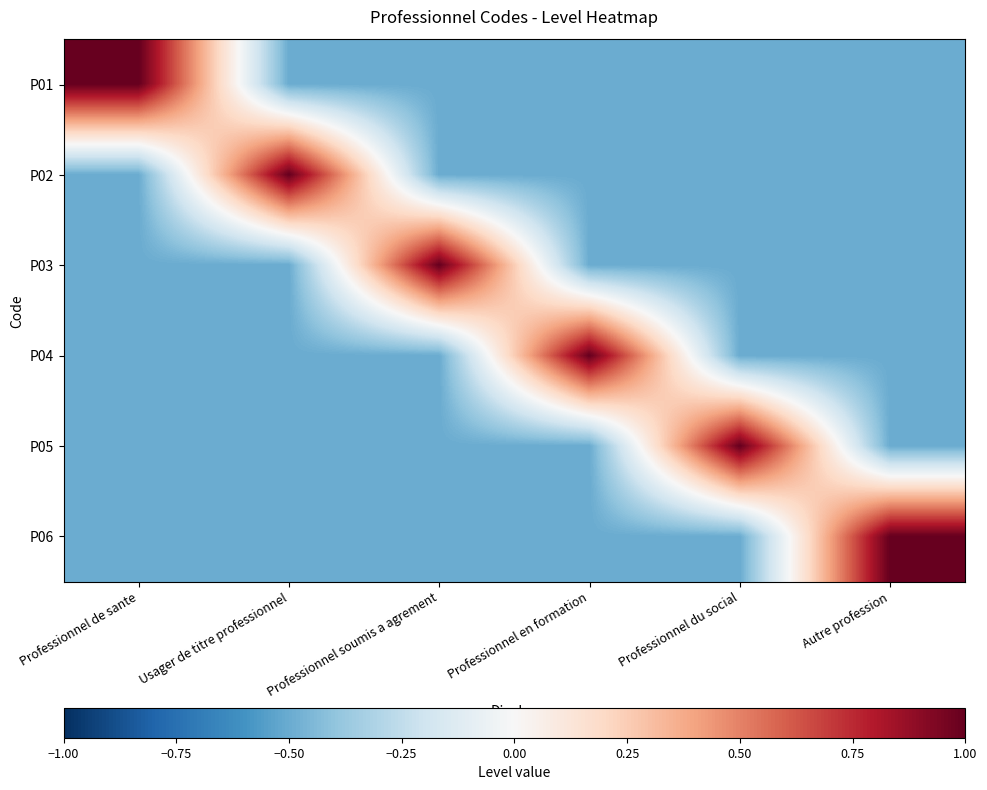

Reading right to left, list all the values displayed in this chart.

P01: Autre profession=-0.5	Professionnel du social=-0.5	Professionnel en formation=-0.5	Professionnel soumis a agrement=-0.5	Usager de titre professionnel=-0.5	Professionnel de sante=1.0
P02: Autre profession=-0.5	Professionnel du social=-0.5	Professionnel en formation=-0.5	Professionnel soumis a agrement=-0.5	Usager de titre professionnel=1.0	Professionnel de sante=-0.5
P03: Autre profession=-0.5	Professionnel du social=-0.5	Professionnel en formation=-0.5	Professionnel soumis a agrement=1.0	Usager de titre professionnel=-0.5	Professionnel de sante=-0.5
P04: Autre profession=-0.5	Professionnel du social=-0.5	Professionnel en formation=1.0	Professionnel soumis a agrement=-0.5	Usager de titre professionnel=-0.5	Professionnel de sante=-0.5
P05: Autre profession=-0.5	Professionnel du social=1.0	Professionnel en formation=-0.5	Professionnel soumis a agrement=-0.5	Usager de titre professionnel=-0.5	Professionnel de sante=-0.5
P06: Autre profession=1.0	Professionnel du social=-0.5	Professionnel en formation=-0.5	Professionnel soumis a agrement=-0.5	Usager de titre professionnel=-0.5	Professionnel de sante=-0.5